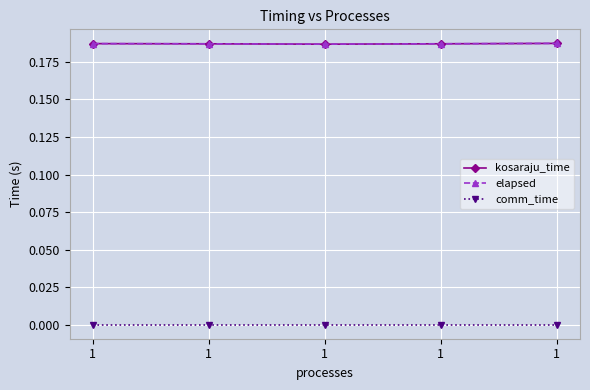

Reading left to right, list all the values displayed in this chart.

kosaraju_time: 1=0.2	1=0.2	1=0.2	1=0.2	1=0.2
elapsed: 1=0.2	1=0.2	1=0.2	1=0.2	1=0.2
comm_time: 1=0.0	1=0.0	1=0.0	1=0.0	1=0.0